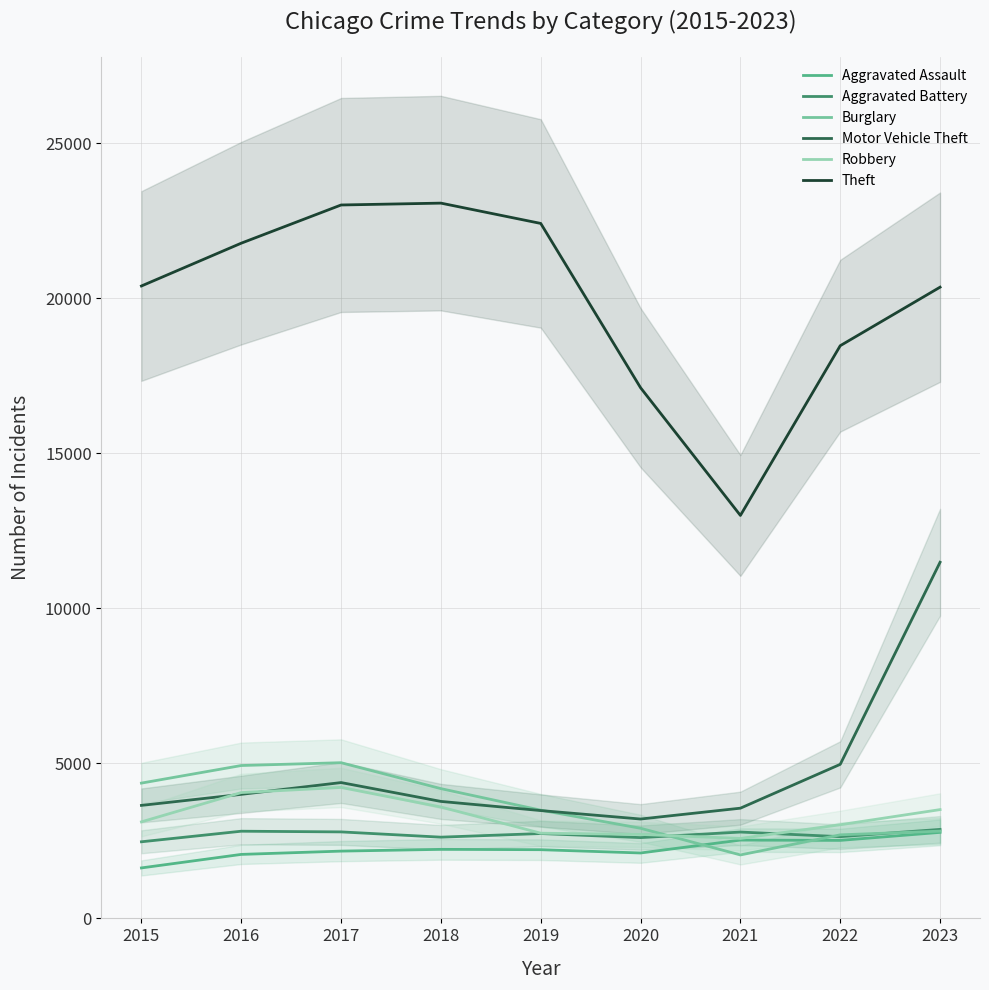

What is the greatest value displayed?

23072